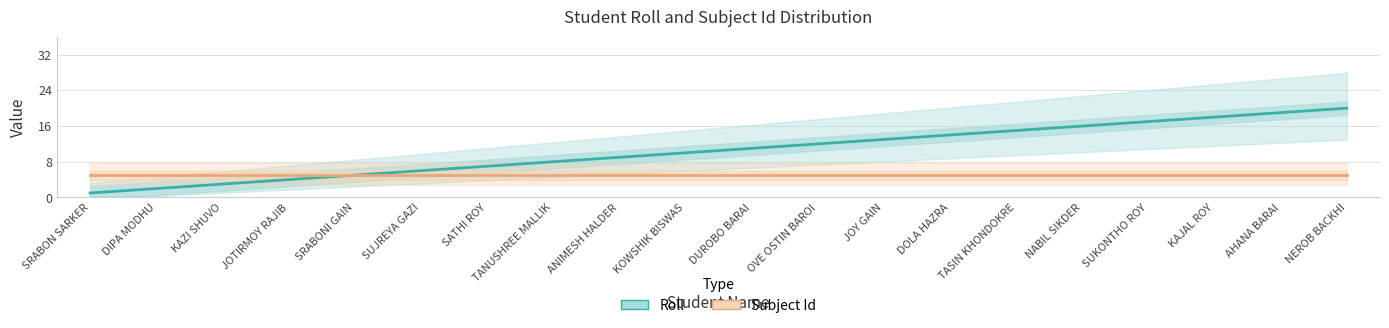

Does the chart display data point markers on the line(s)?

No